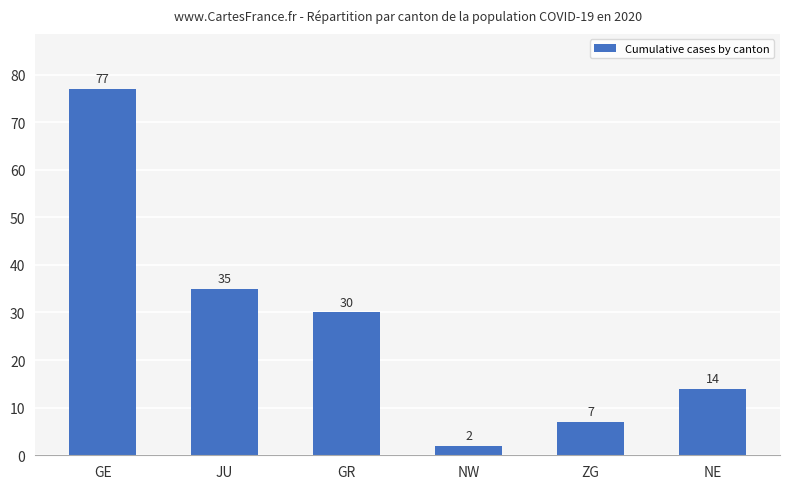

How many categories are shown in the chart?

6